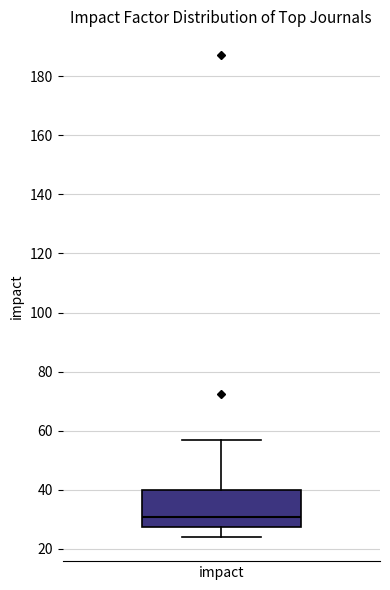

Transcribe this box plot: give where the median line is, the range the box spans, and where the two whiskers end, as read against the y-axis. The values are not printed on the chart, so give them approximately, as read against the axis.

median 30, box 28 to 40, whiskers 24 to 58